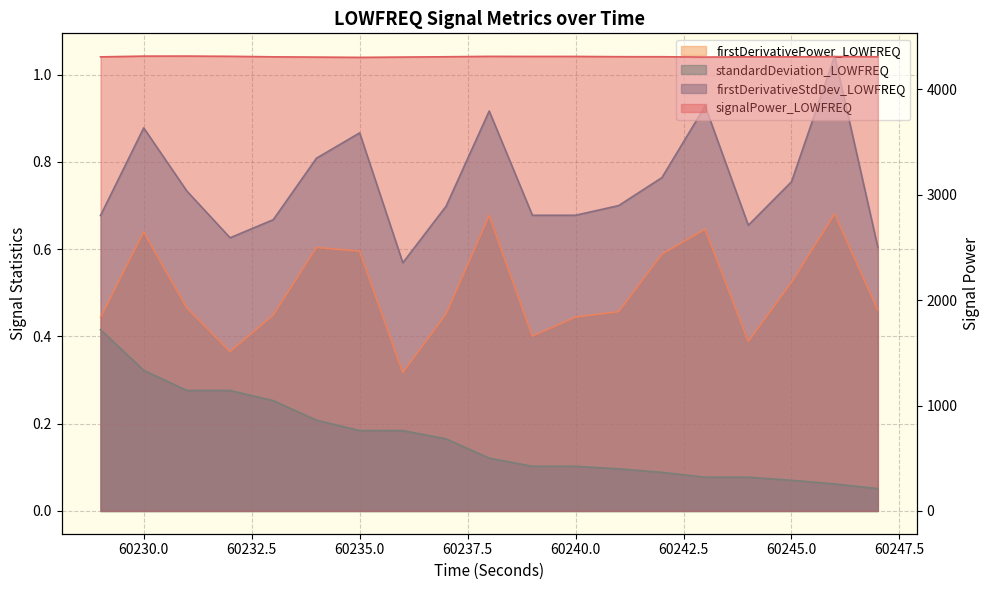

True or false: firstDerivativeStdDev_LOWFREQ has more than 1 interior local peaks.

True